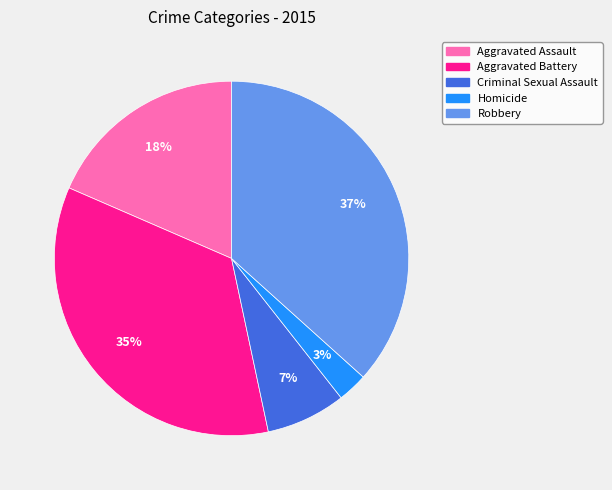

To the nearest percent, what percentage of the pie is Aggravated Assault?

18%